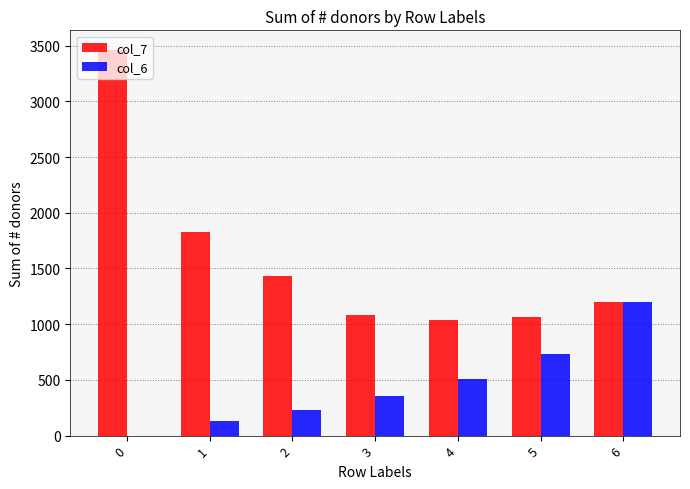

What is the average value of the col_7 series?

1586